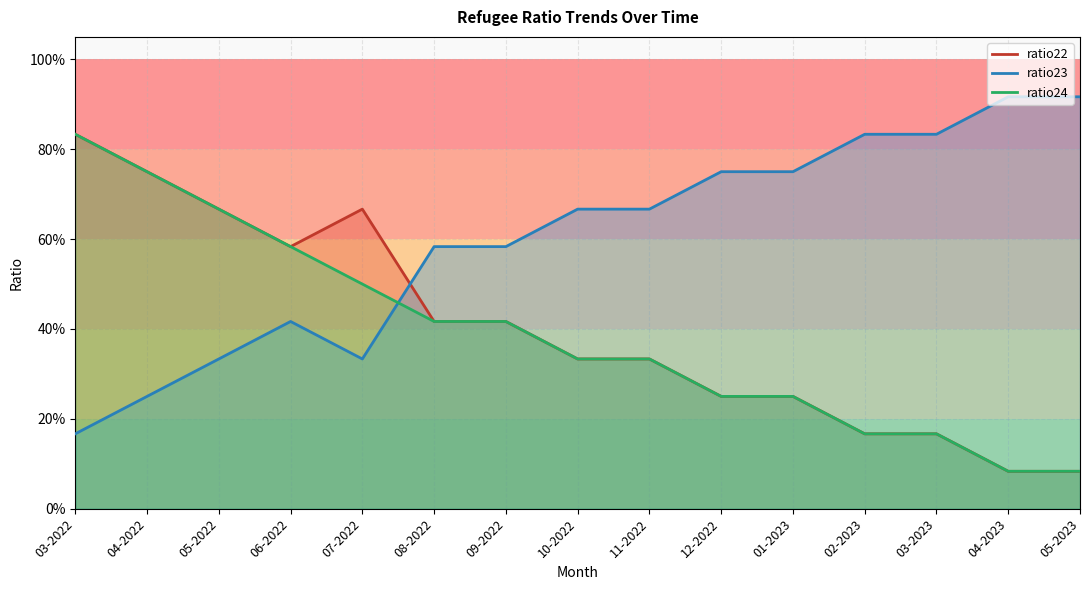

How many lines are shown in the chart?

3